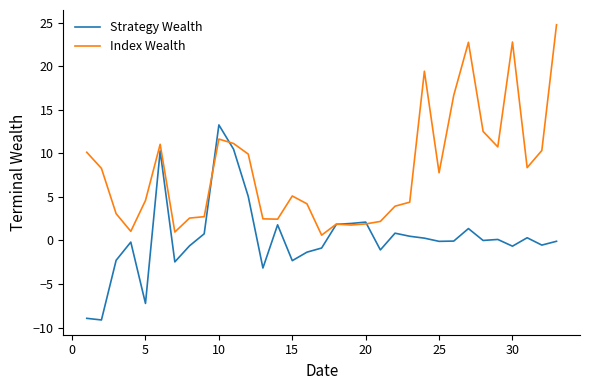

Which series has the largest total across all categories?

Index Wealth